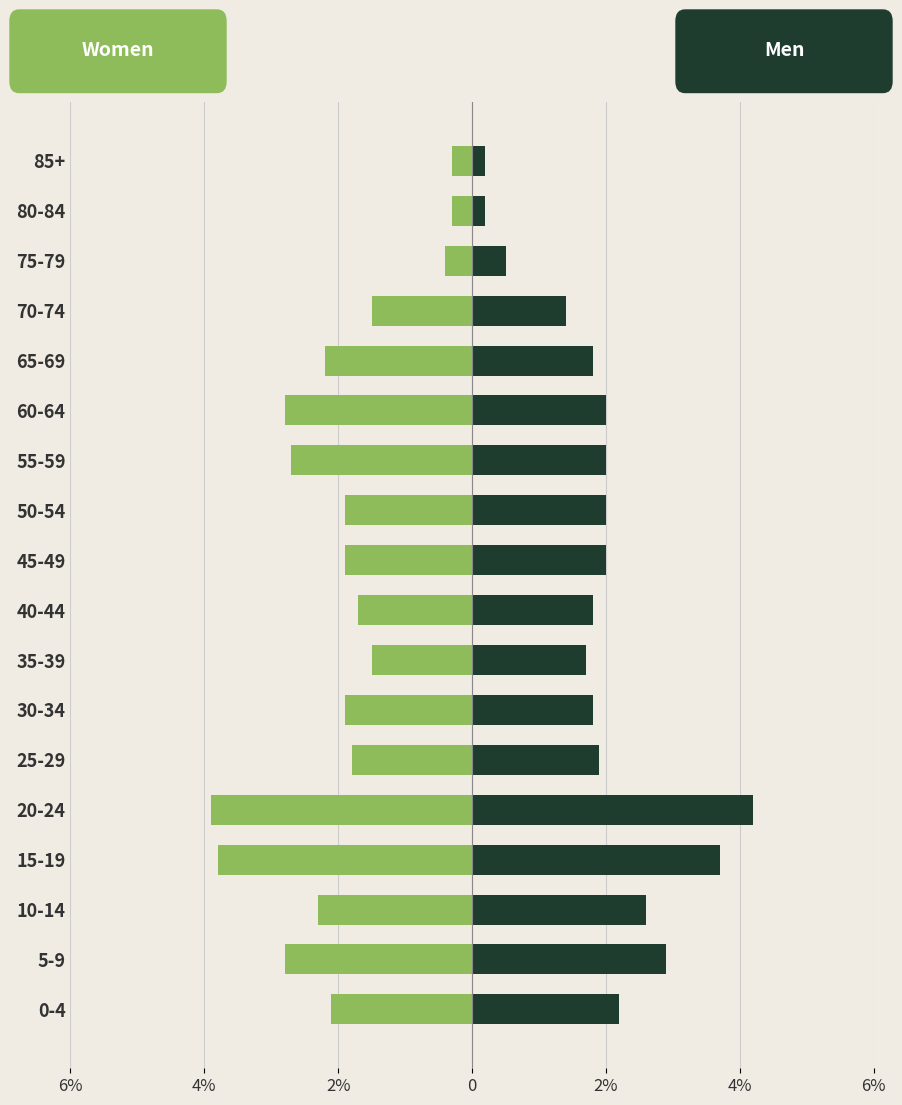

Reading left to right, list all the values displayed in this chart.

Women: -2.1	-2.8	-2.3	-3.8	-3.9	-1.8	-1.9	-1.5	-1.7	-1.9	-1.9	-2.7	-2.8	-2.2	-1.5	-0.4	-0.3	-0.3
Men: 2.2	2.9	2.6	3.7	4.2	1.9	1.8	1.7	1.8	2.0	2.0	2.0	2.0	1.8	1.4	0.5	0.2	0.2